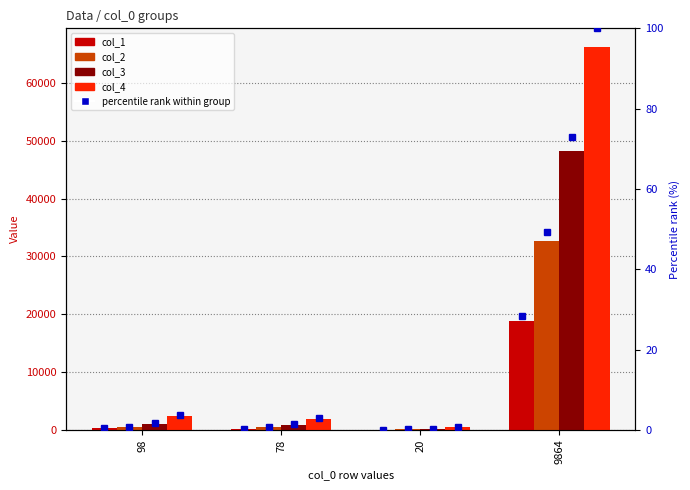

How many data points does each series have?

4